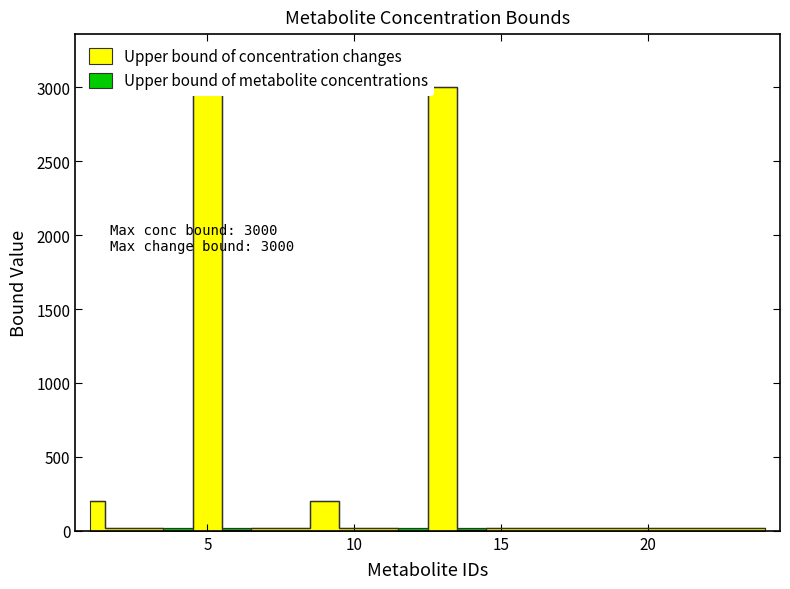

Count the number of data series in this chart.

2